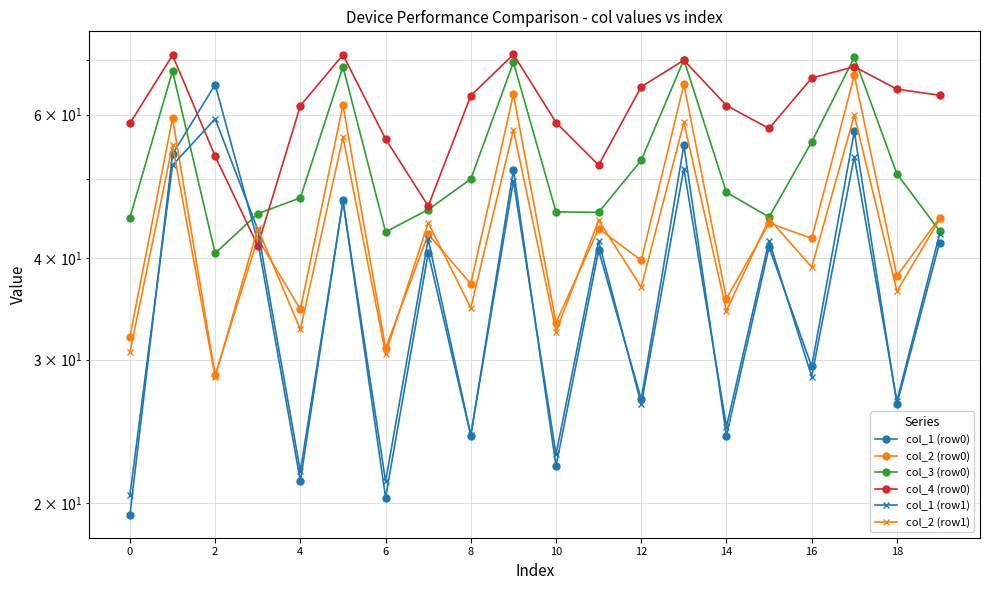

Count the number of categories in the chart.

20